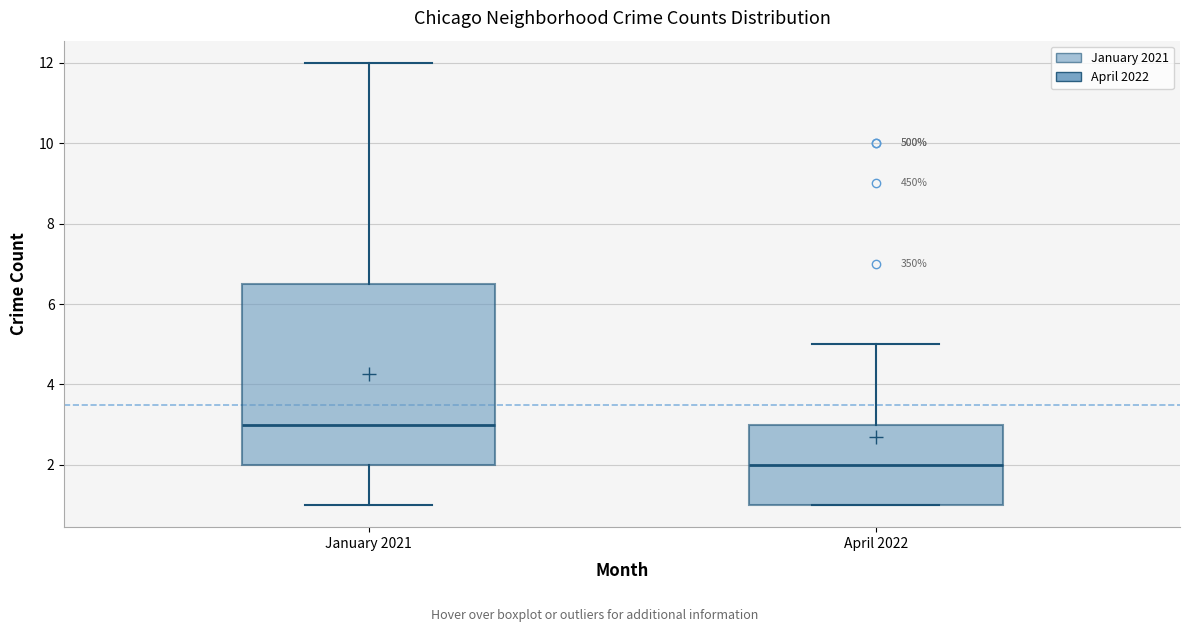

Which box's median line is the highest?

January 2021